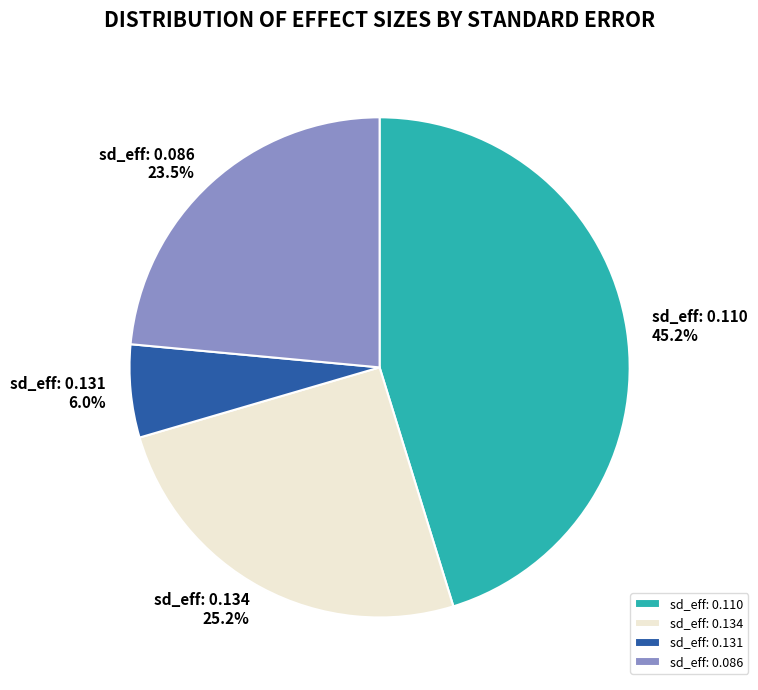

Between sd_eff: 0.110 and sd_eff: 0.134, which is larger?

sd_eff: 0.110